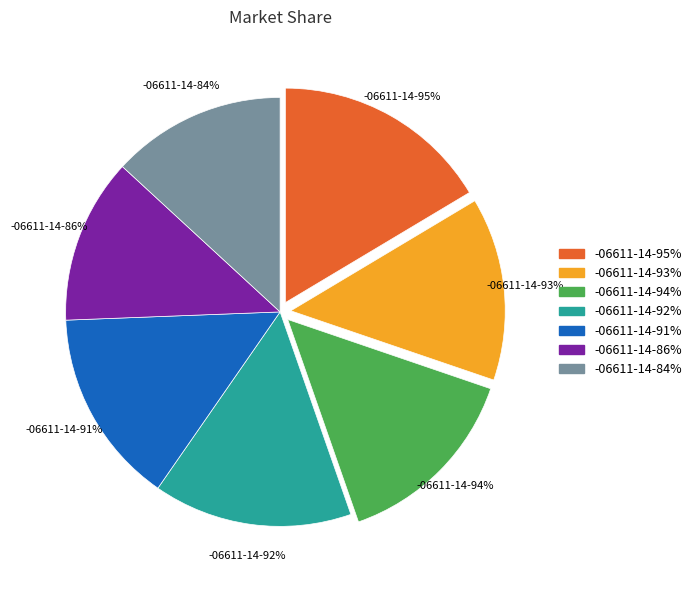

Combined, do -06611-14-84% and -06611-14-92% account for over 50%?

No